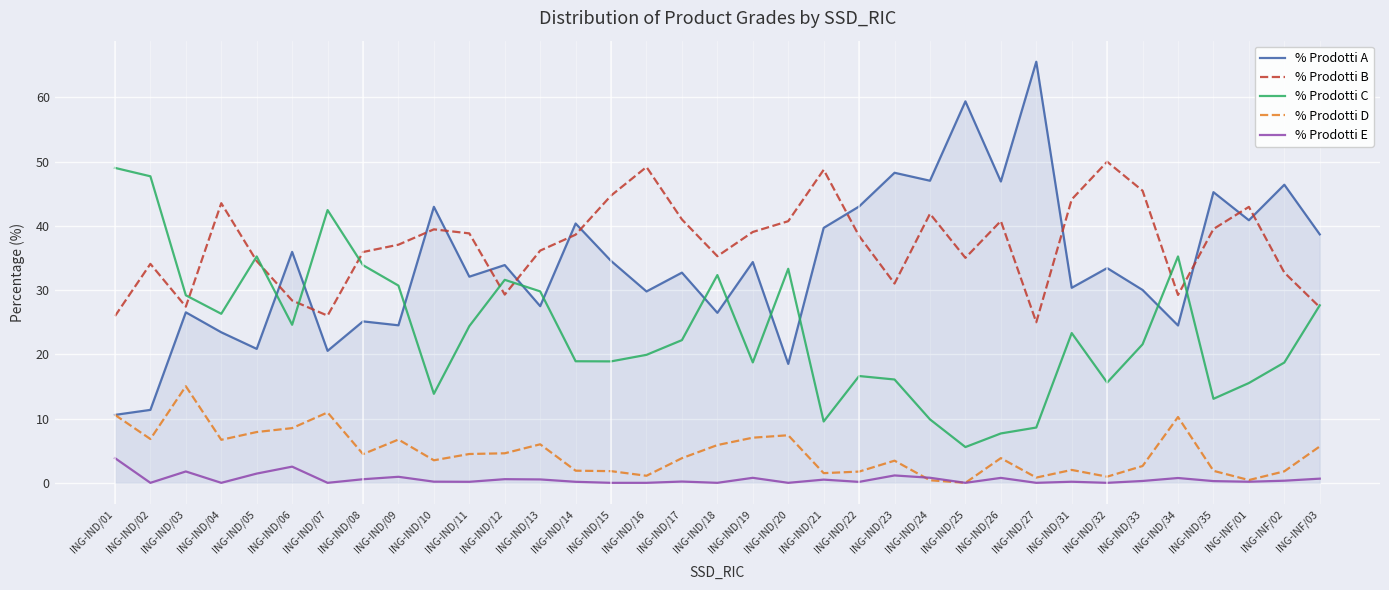

What is the total value across all series at ING-IND/07?

100.0